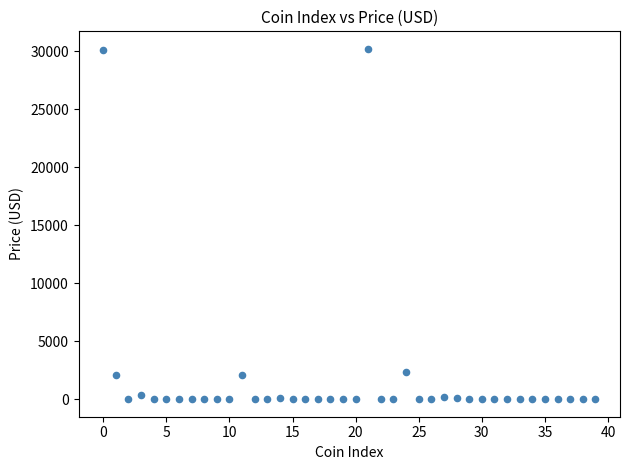

What is the range of Y values (max minus min)?

30195.5